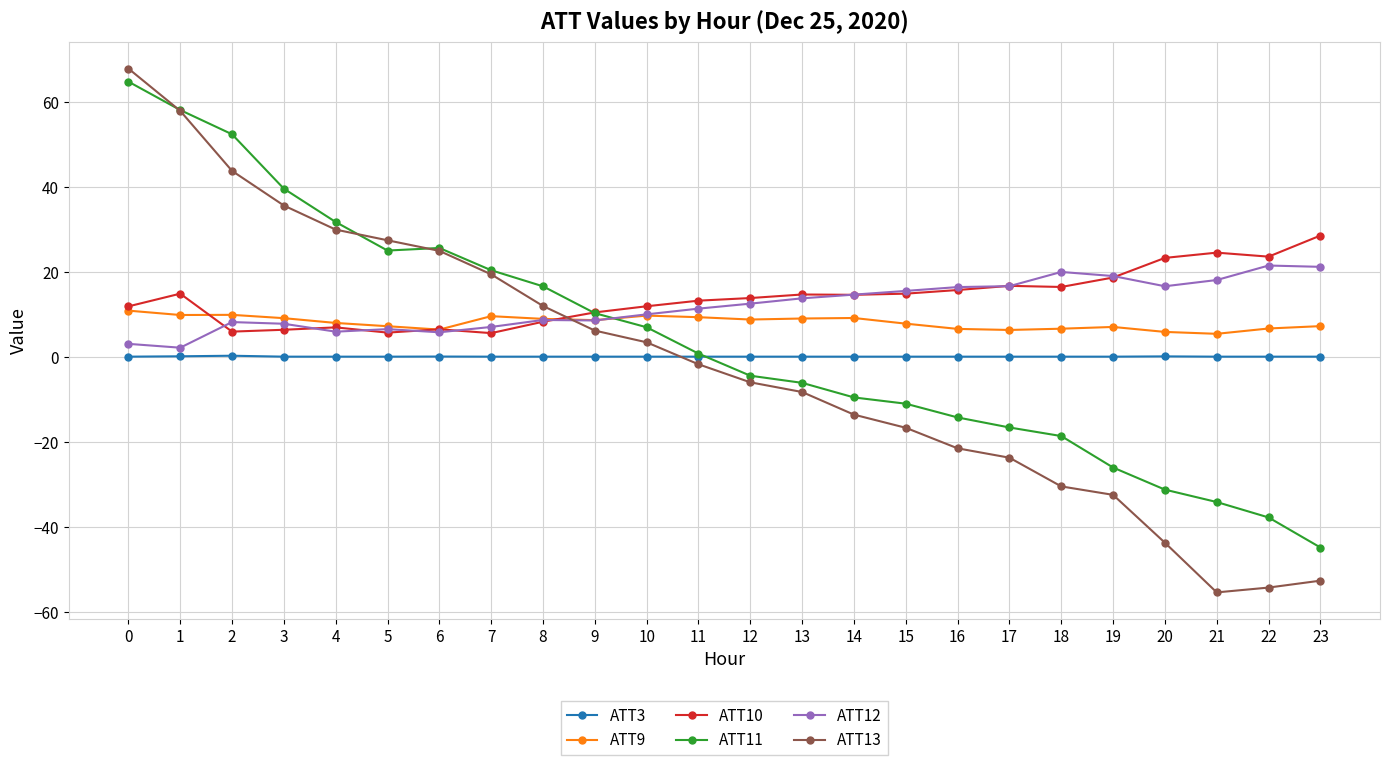

Which series ends up on top after the final intersection of ATT13 and ATT3?

ATT3